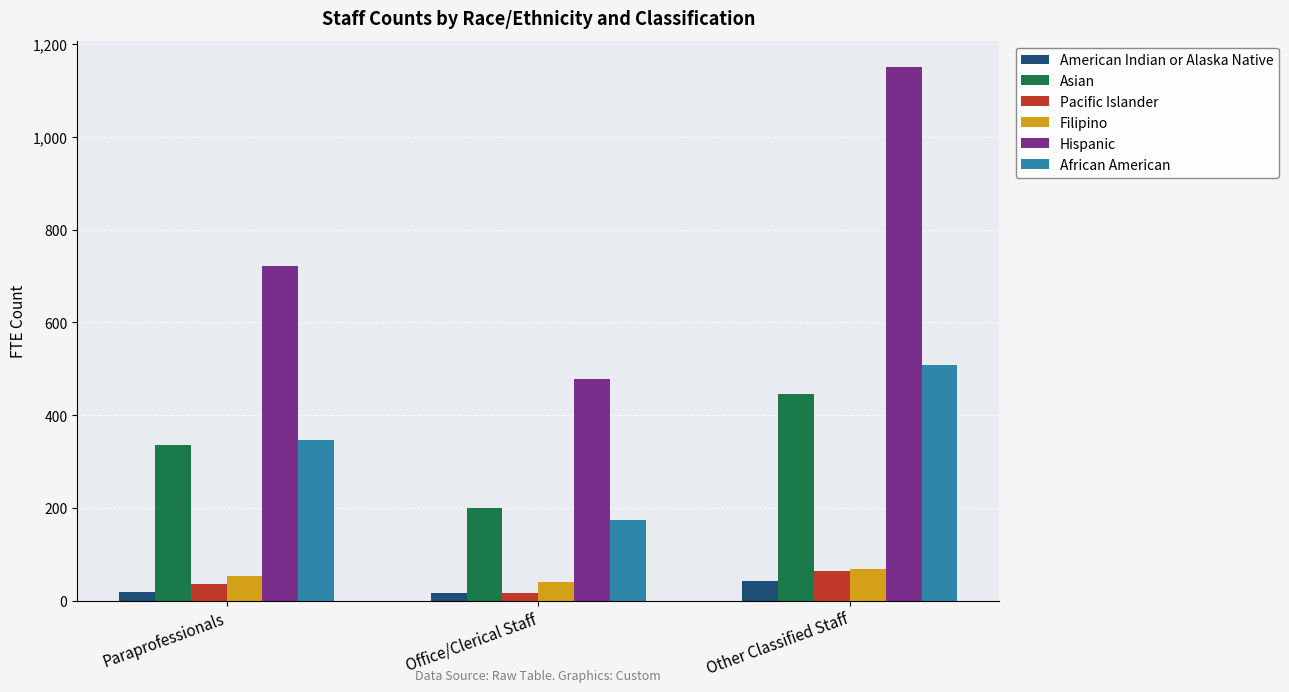

Which series has the largest range (max minus min)?

Hispanic